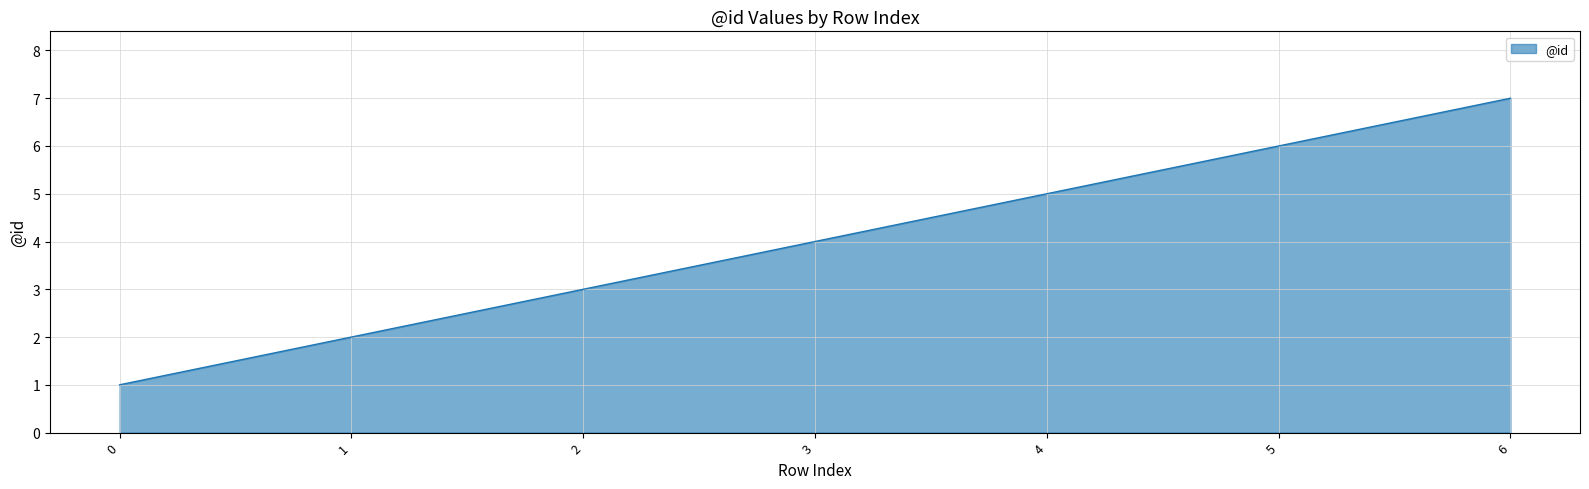

Reading left to right, extract all data points from this chart.

0=1	1=2	2=3	3=4	4=5	5=6	6=7